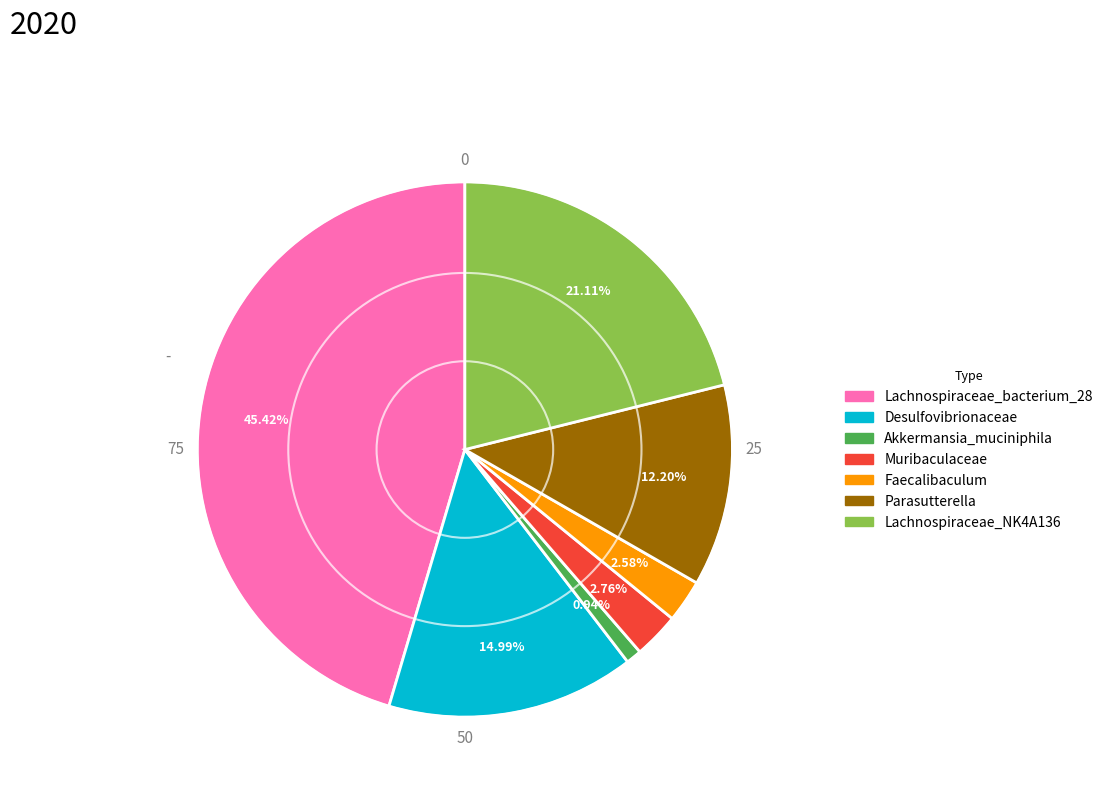

What percentage is the Desulfovibrionaceae slice, to the nearest percent?

15%